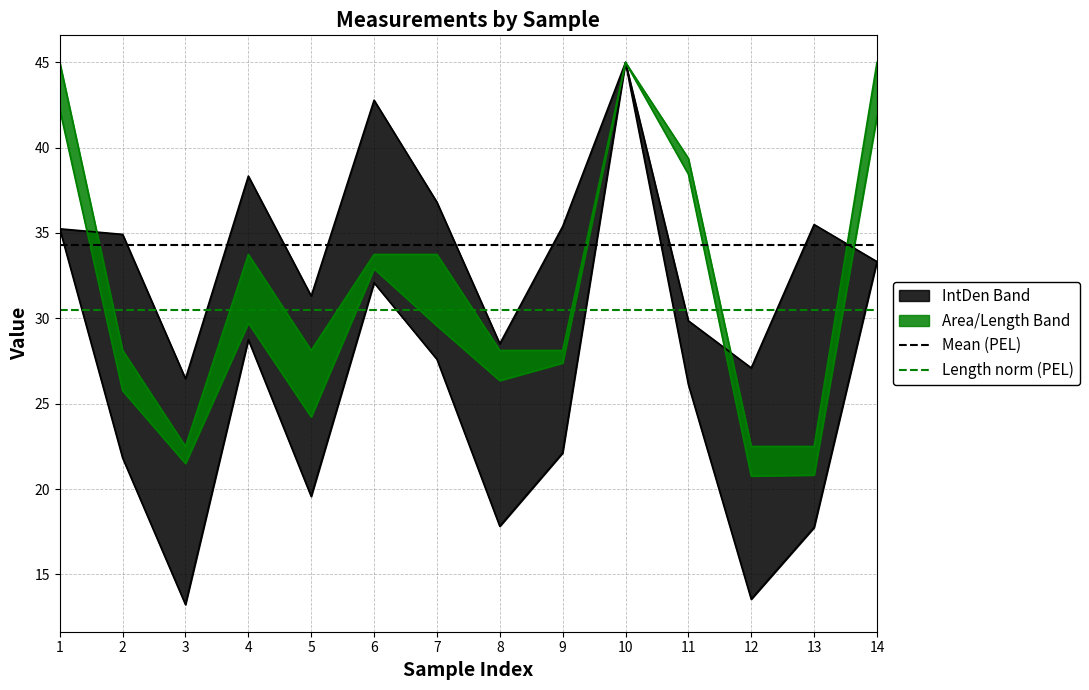

The value of Length norm (PEL) at 1 is 45.8. True or false?

False